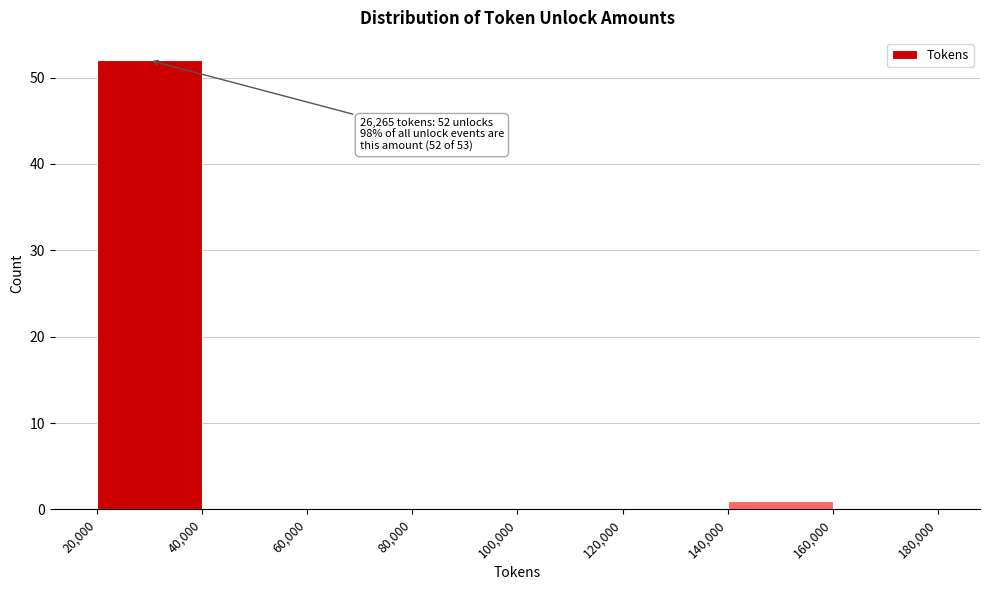

Which range on the x-axis has the tallest bar?

20,000 to 40,000